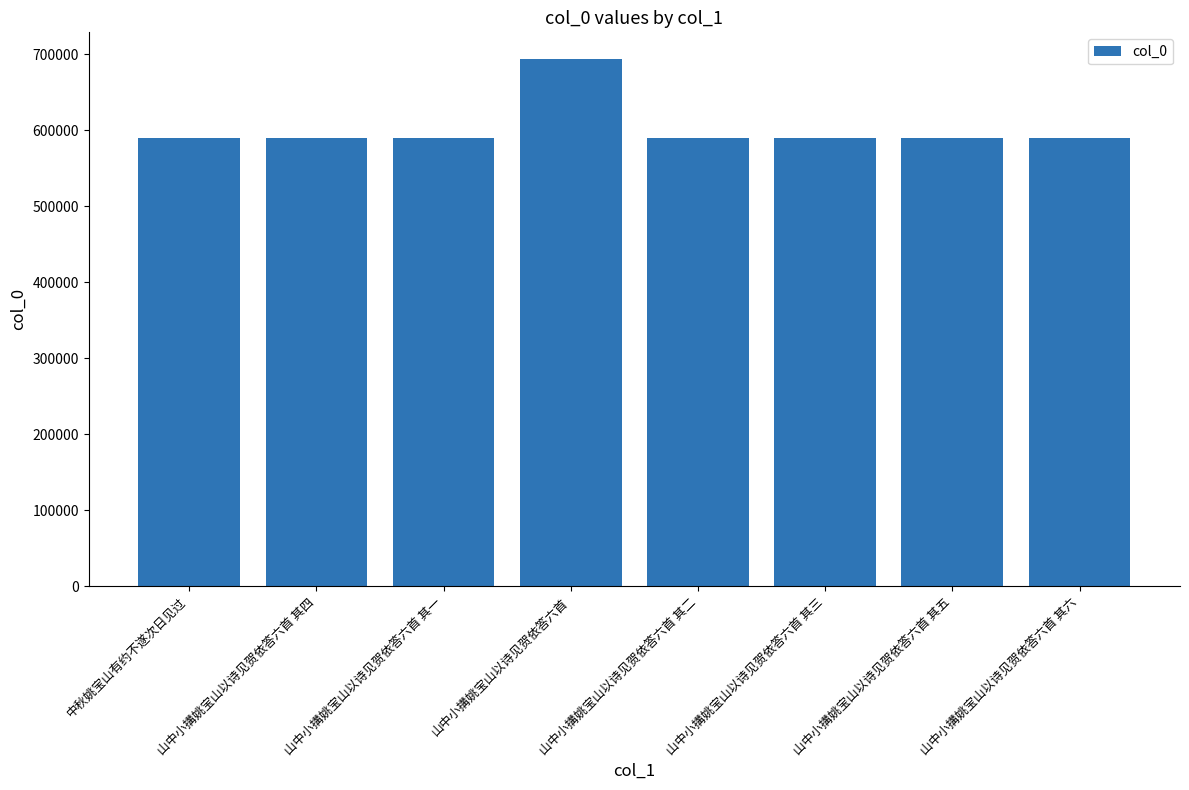

How many bars are there in total?

8